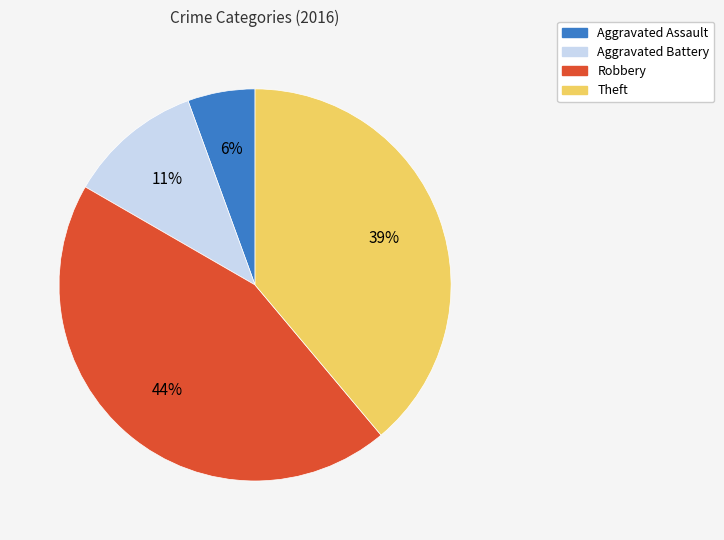

How many slices are in this pie chart?

4